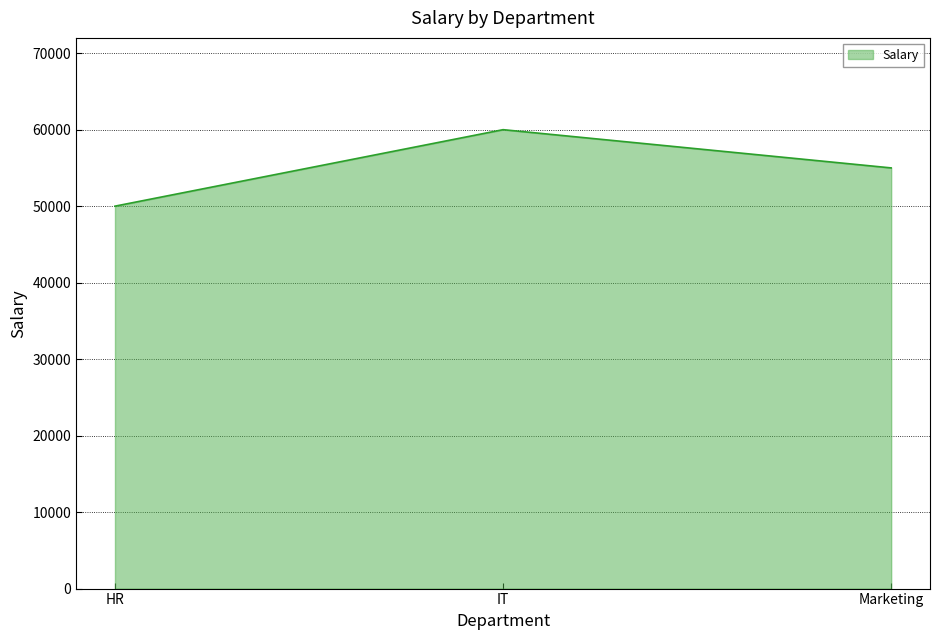

At which category does the chart reach its peak across all series?

IT